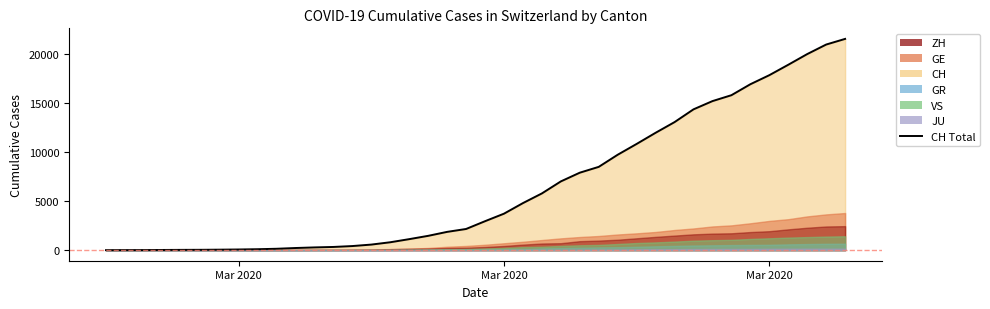

Count the number of values greater than 2954.

19